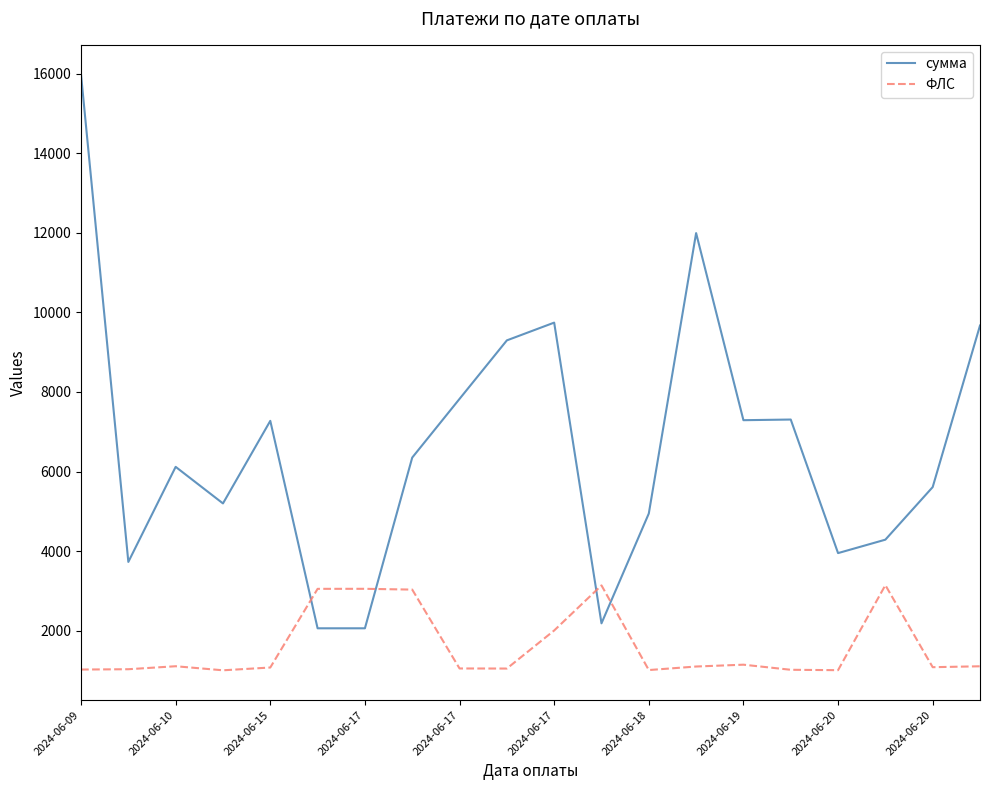

Rank the series by their maximum value, from highest to lowest.

сумма, ФЛС